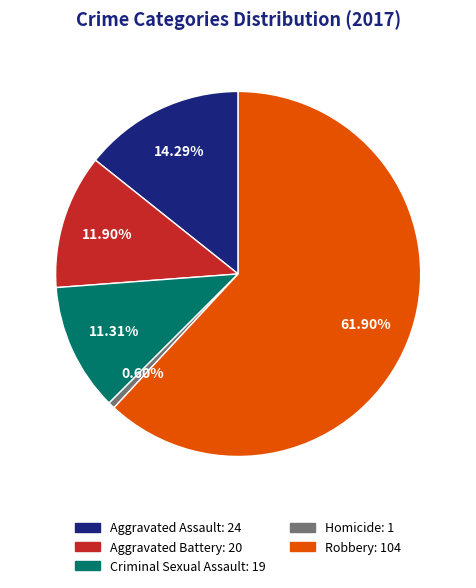

Is it true that Criminal Sexual Assault is 11% of the pie?

True